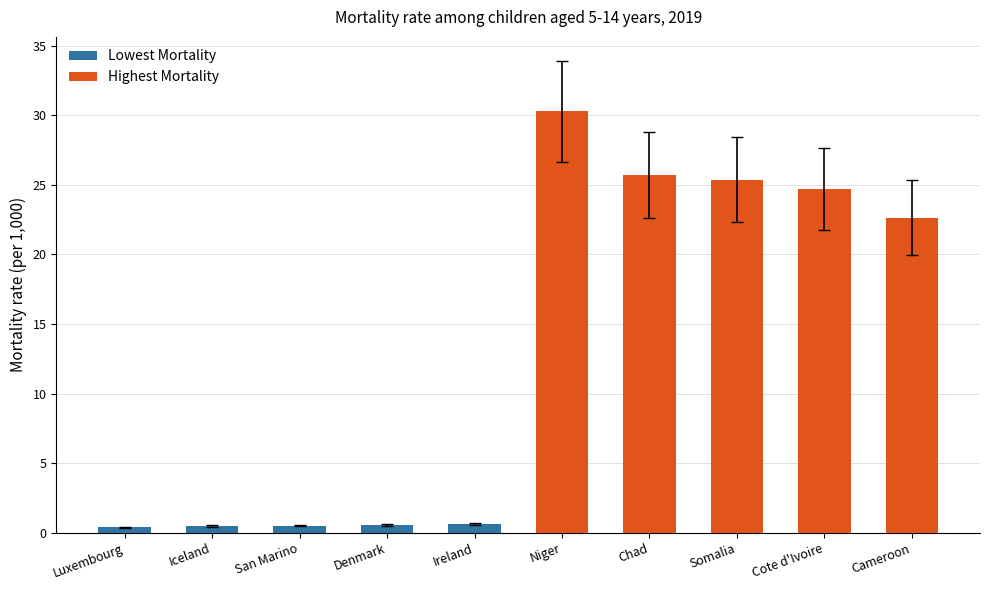

Rank the series by their maximum value, from highest to lowest.

Highest Mortality, Lowest Mortality